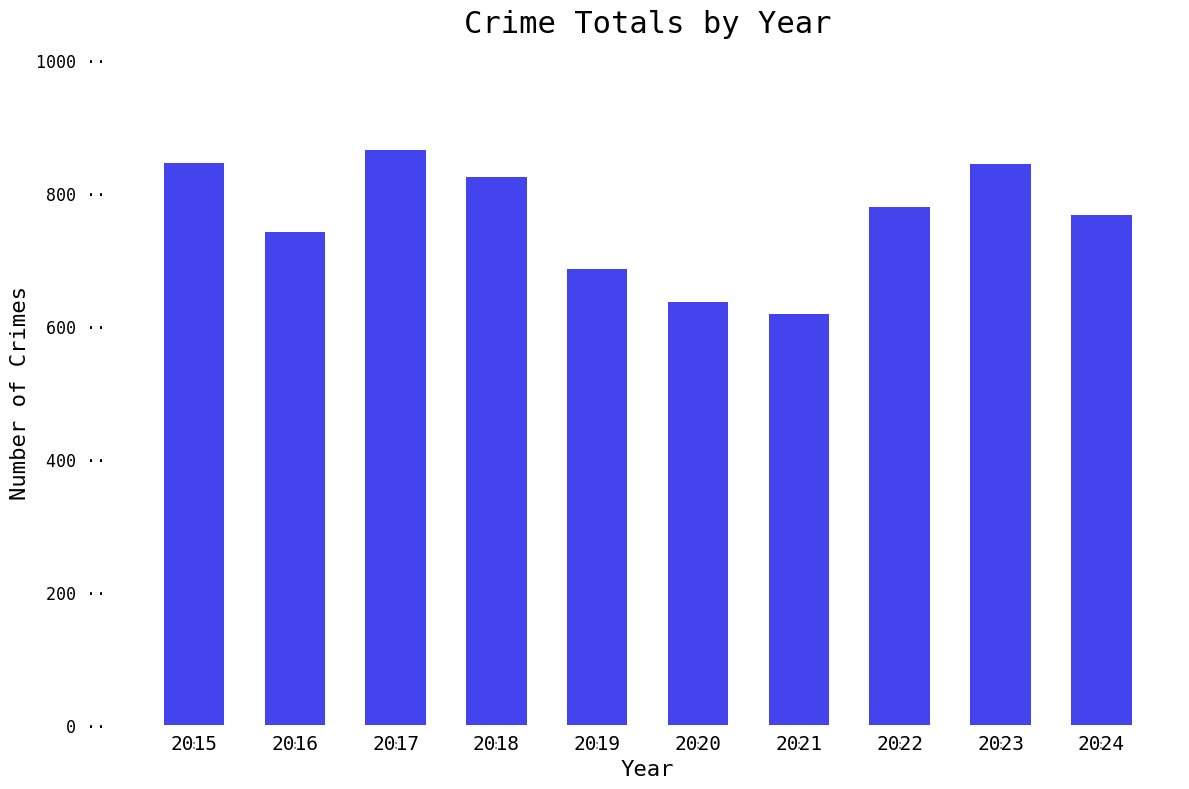

What is the difference between the values at 2021 and 2019?

68